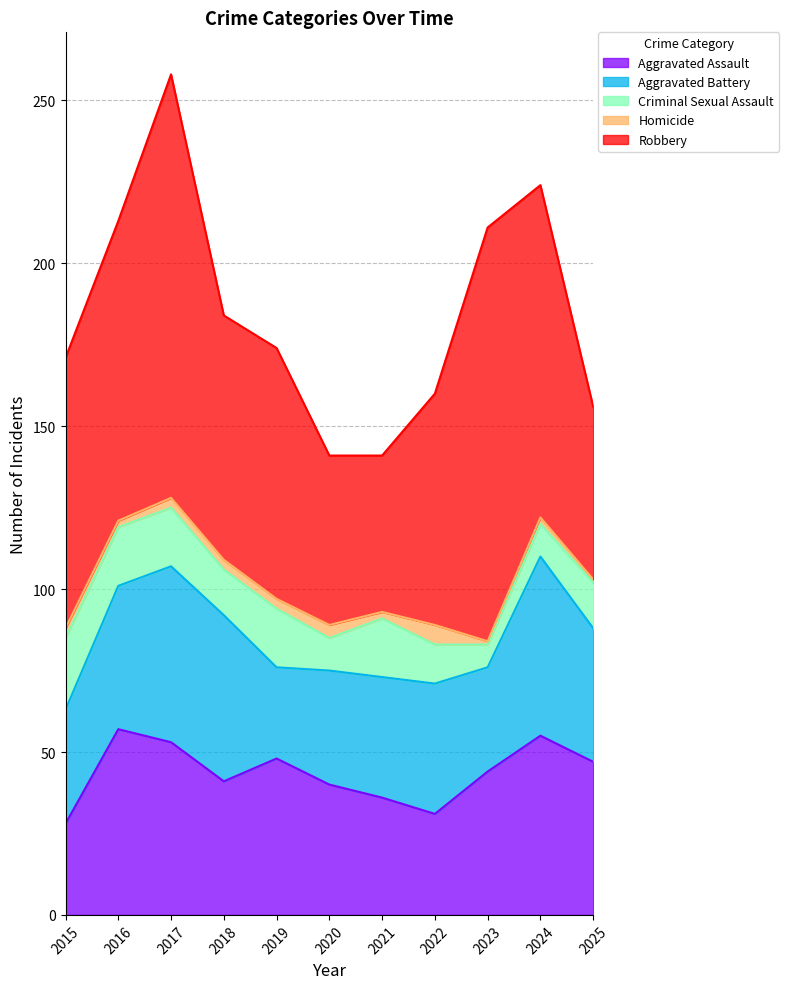

What are all the series names shown in the legend?

Aggravated Assault, Aggravated Battery, Criminal Sexual Assault, Homicide, Robbery